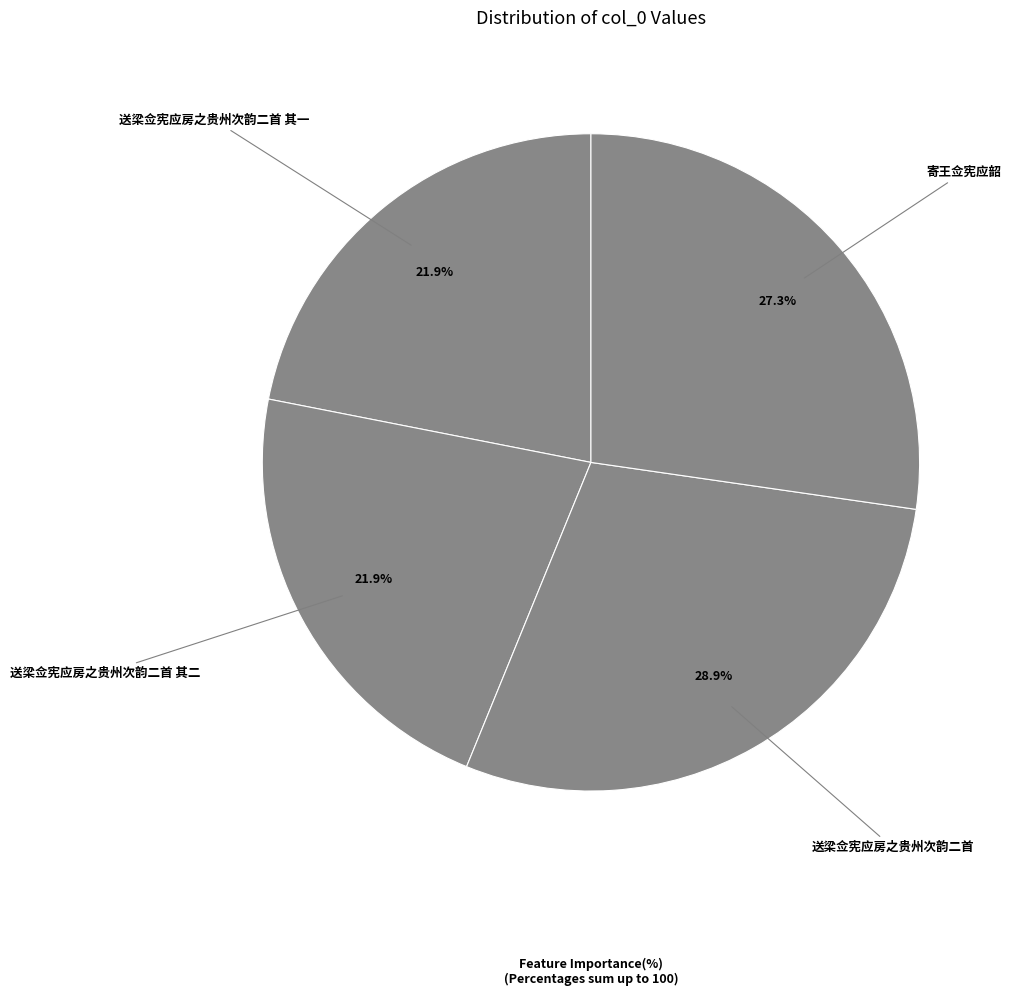

The 送梁佥宪应房之贵州次韵二首 其二 slice represents 22% of the pie. True or false?

True